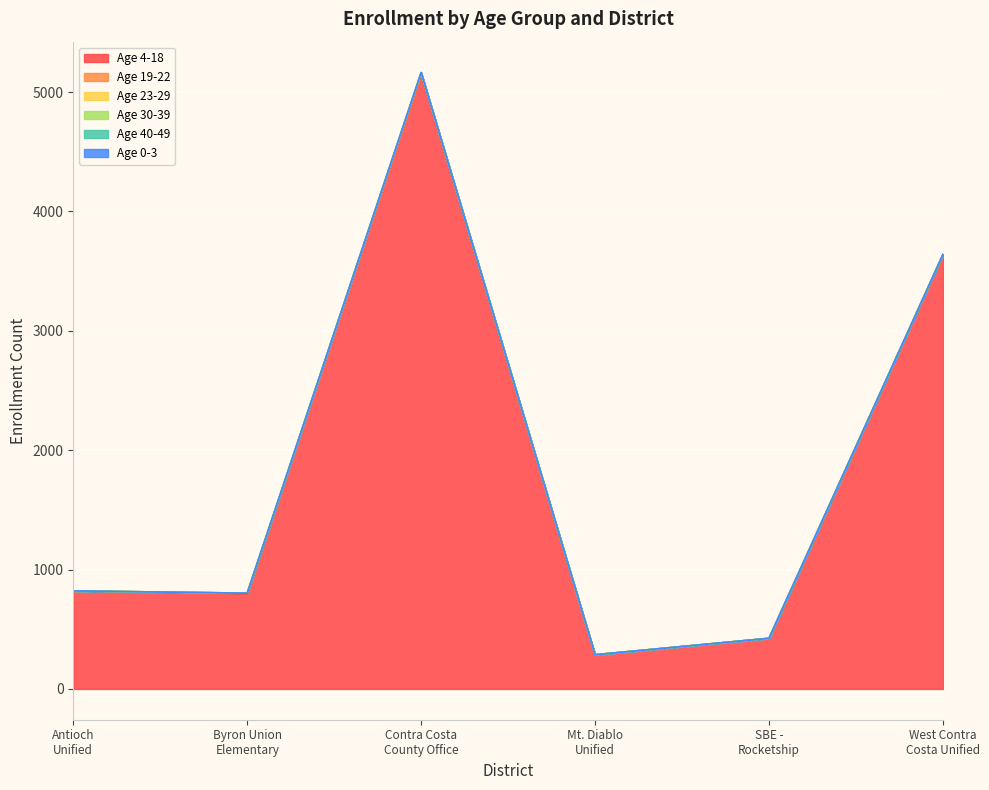

In Age 23-29, how many points are higher than both neighbors (excluding endpoints)?

1